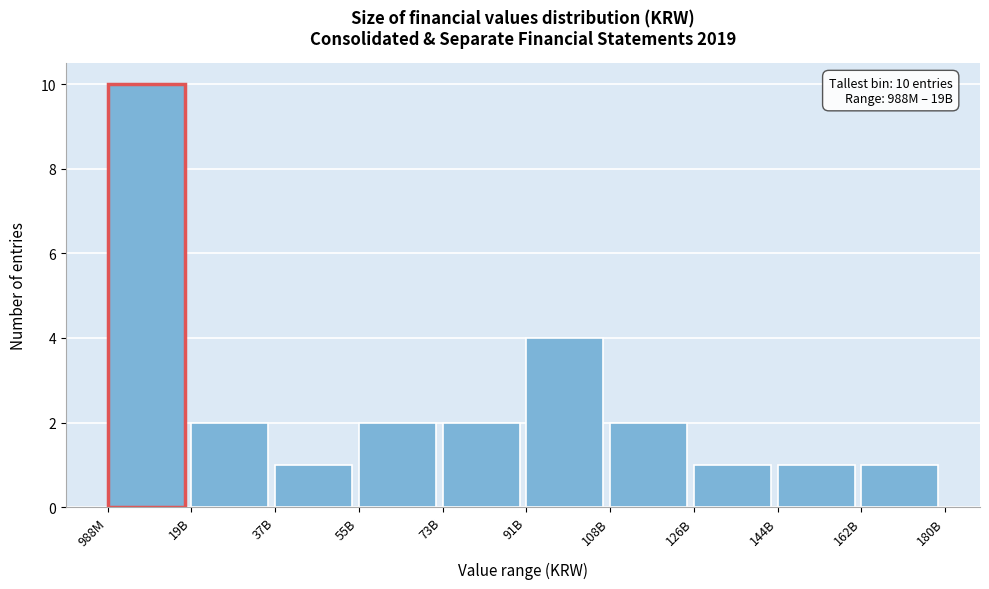

Reading left to right, extract all data points from this chart.

10	2	1	2	2	4	2	1	1	1